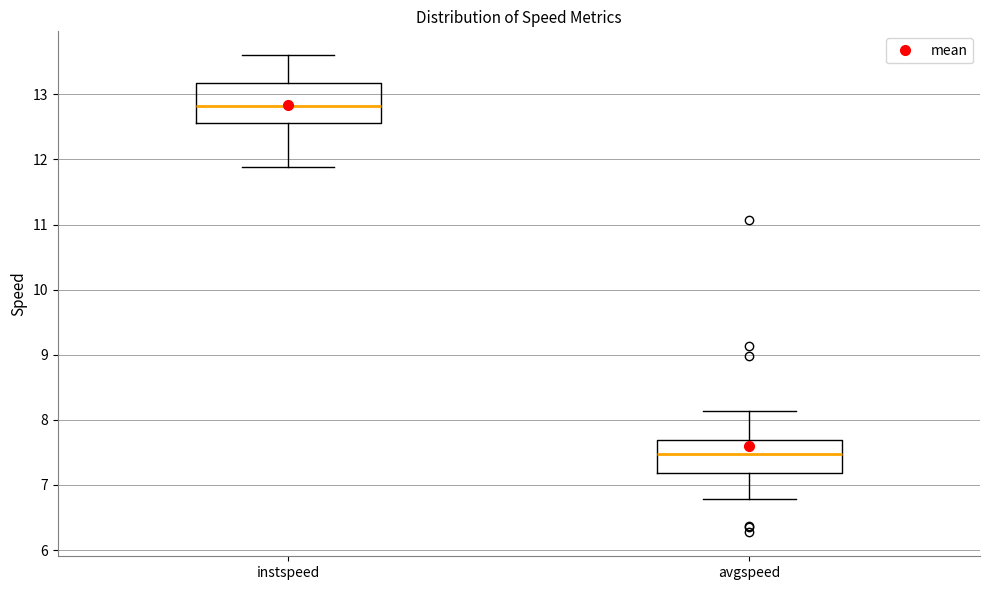

Reading left to right, transcribe this box plot: for each box, give where its median line is, the range the box spans, and where its two whiskers end, as read against the y-axis. The values are not printed on the chart, so give them approximately, as read against the axis.

instspeed: median 12.8, box 12.6 to 13.2, whiskers 11.9 to 13.6
avgspeed: median 7.5, box 7.2 to 7.7, whiskers 6.8 to 8.1